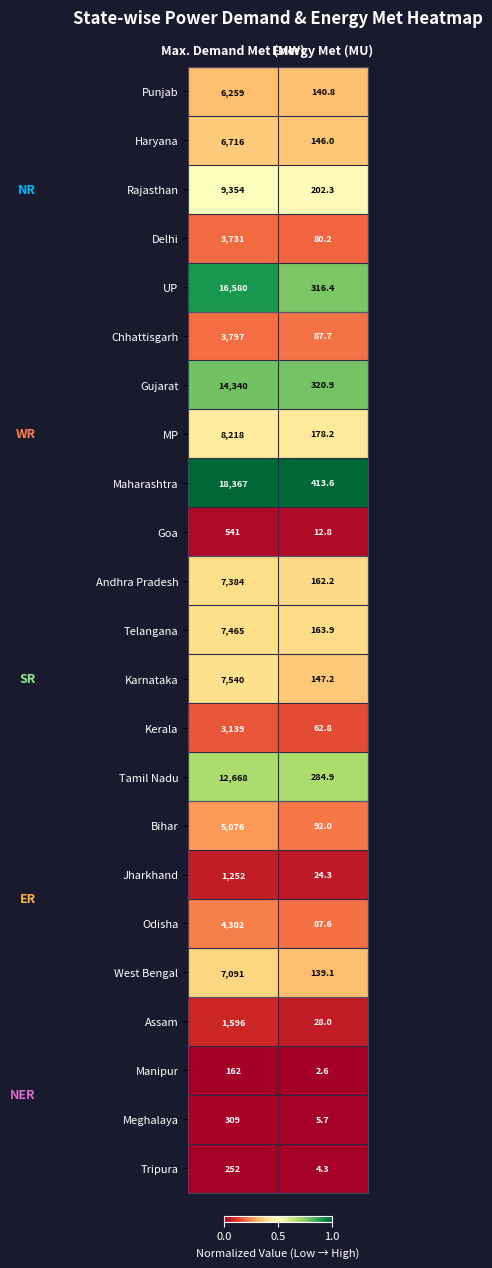

Which series has the largest range (max minus min)?

Maharashtra